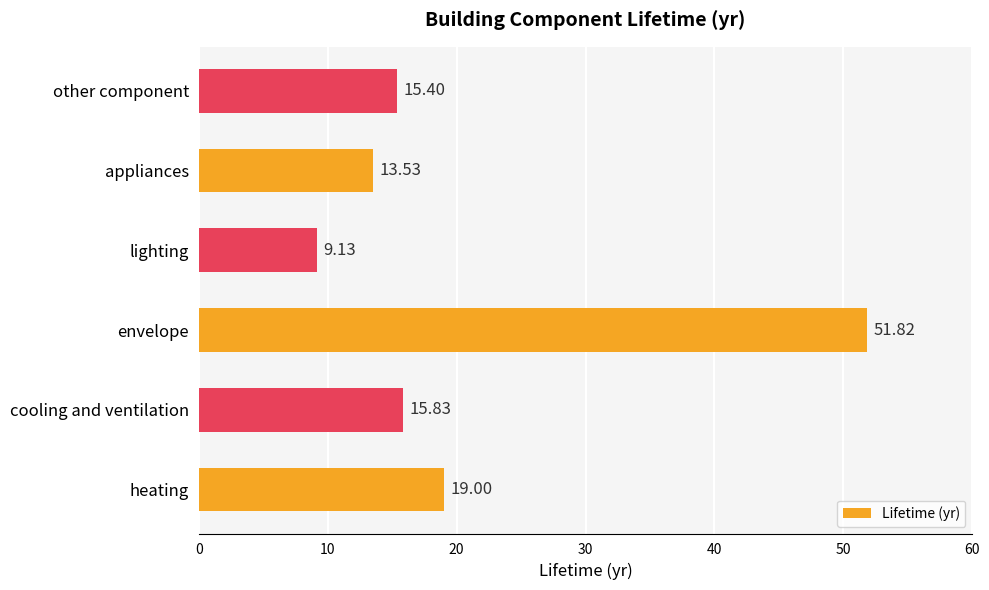

Which category has the highest value across all series?

envelope